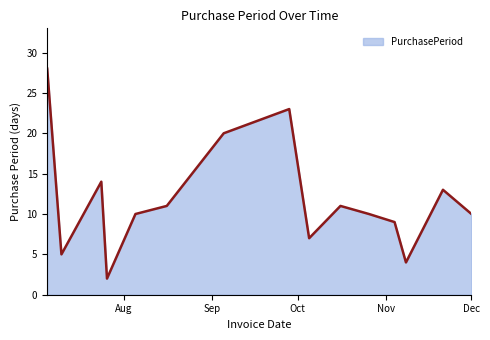

What is the maximum value shown in the chart?

28